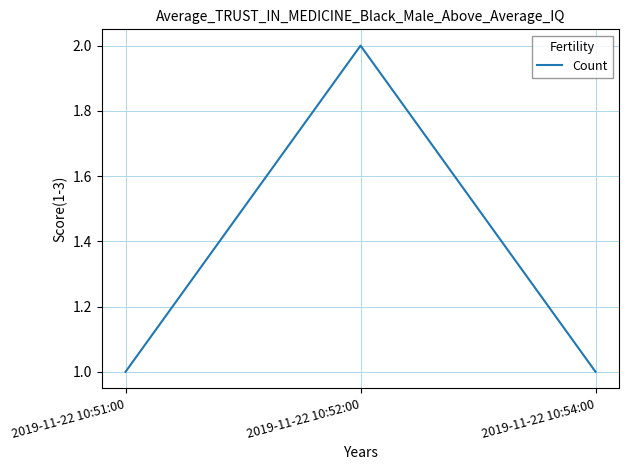

Reading left to right, extract all data points from this chart.

1	2	1